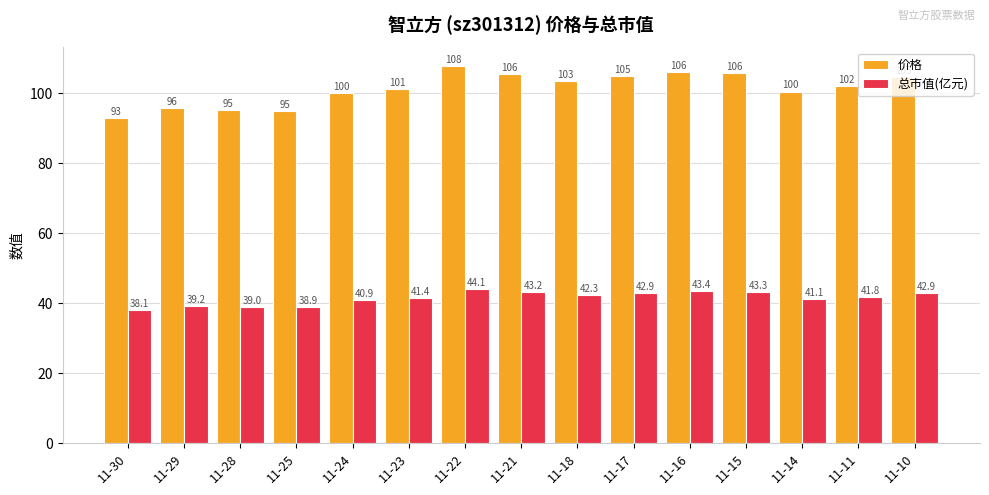

True or false: 价格 has a value of 104.7 at 11-10.

True